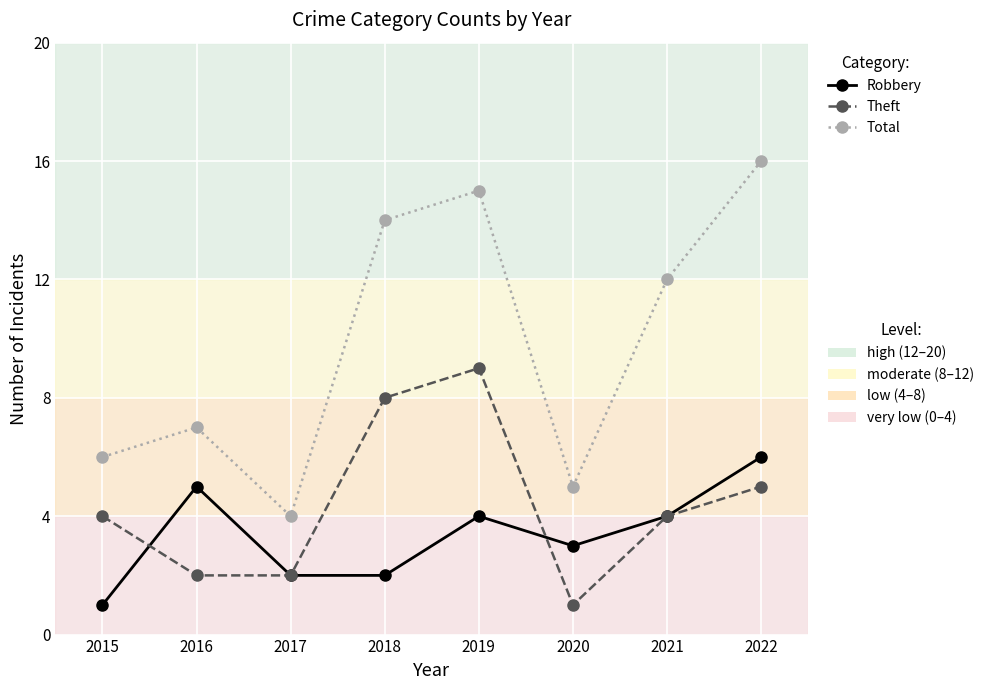

What is the total value across all series at 2021?

20